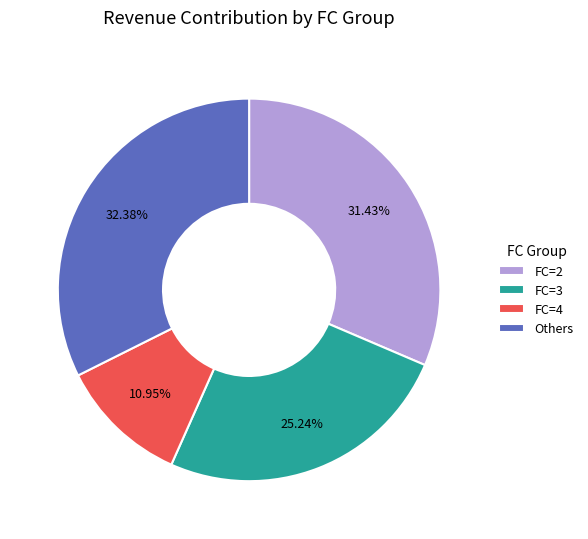

Do Others and FC=3 together represent more than half of the pie?

Yes